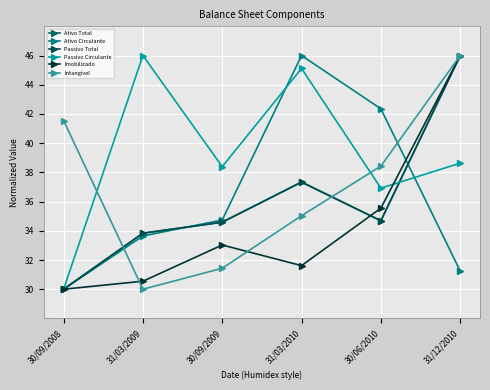

At 31/03/2009, list the series in order from smallest to largest.

Intangível, Imobilizado, Ativo Circulante, Ativo Total, Passivo Total, Passivo Circulante